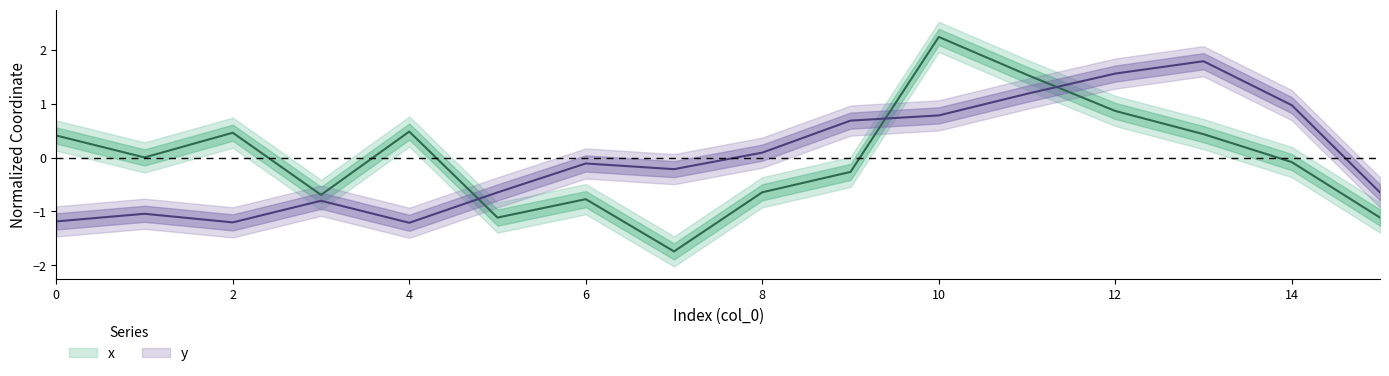

At which category is the sum across all series the highest?

10